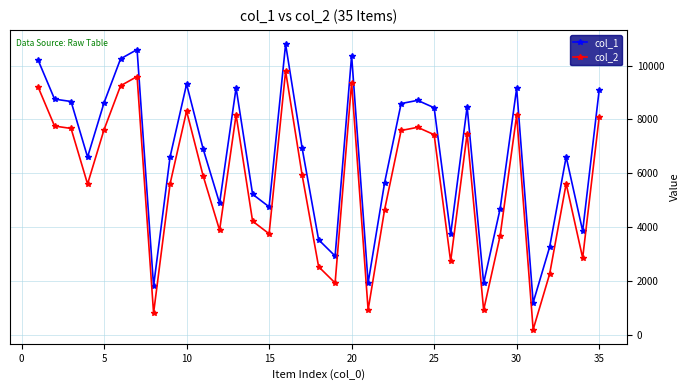

List the series in order of their overall mean, lowest first.

col_2, col_1